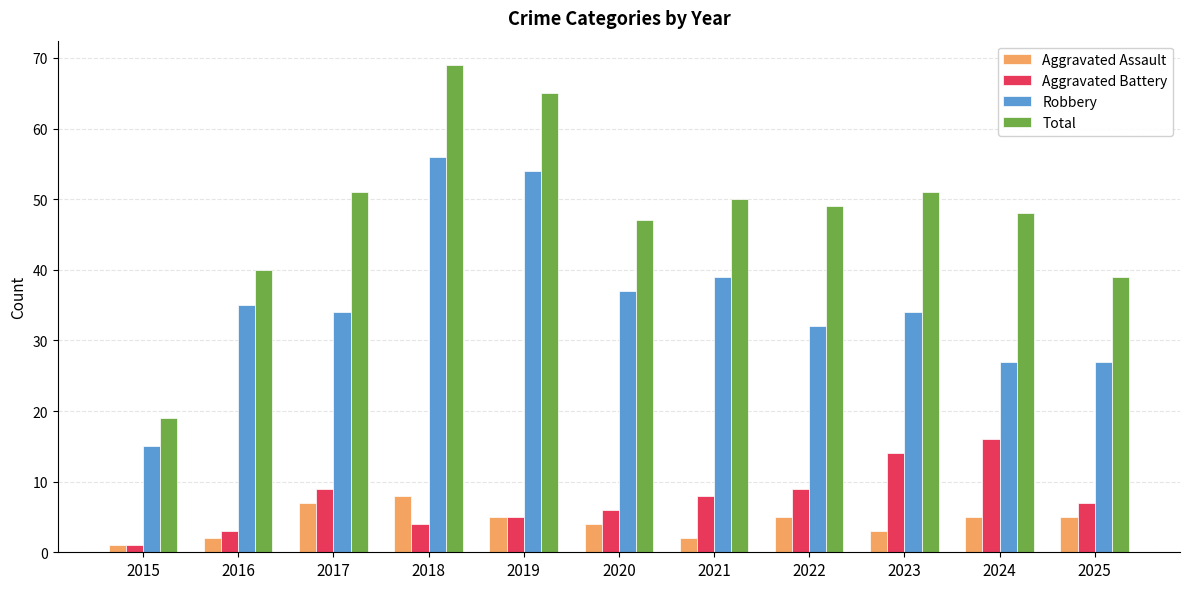

Rank the series at 2021 from highest to lowest value.

Total, Robbery, Aggravated Battery, Aggravated Assault